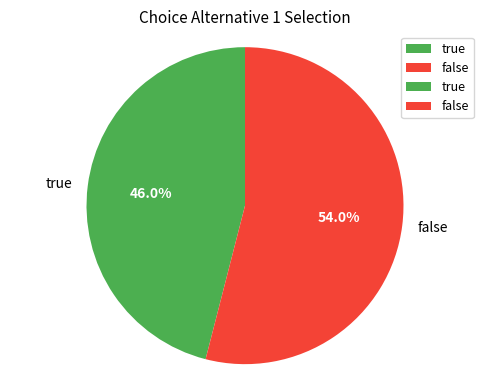

Which category has the smallest portion of the pie?

true